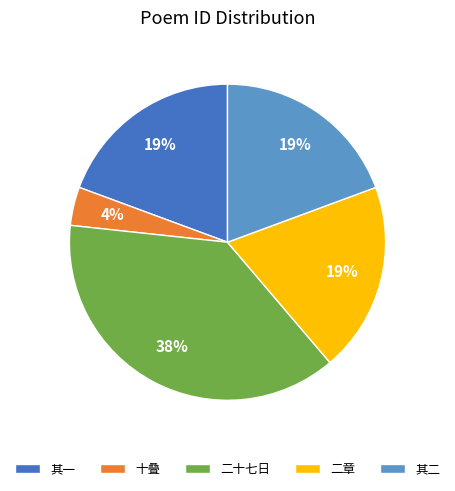

True or false: 二章 accounts for 10% of the total.

False